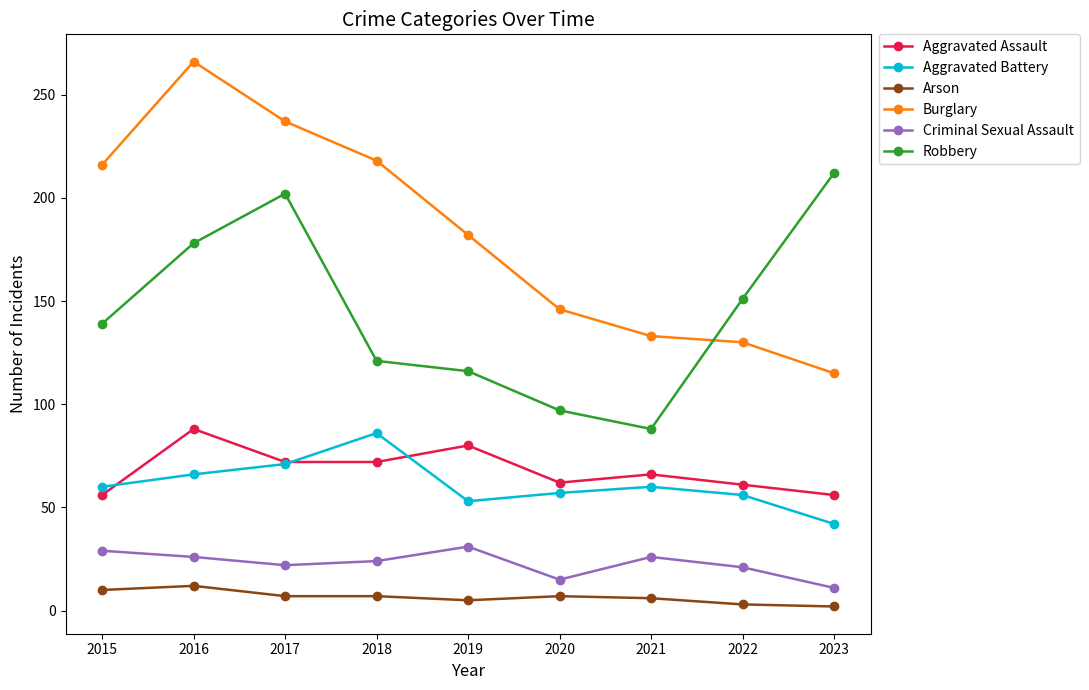

At which label does Criminal Sexual Assault first exceed 24?

2015